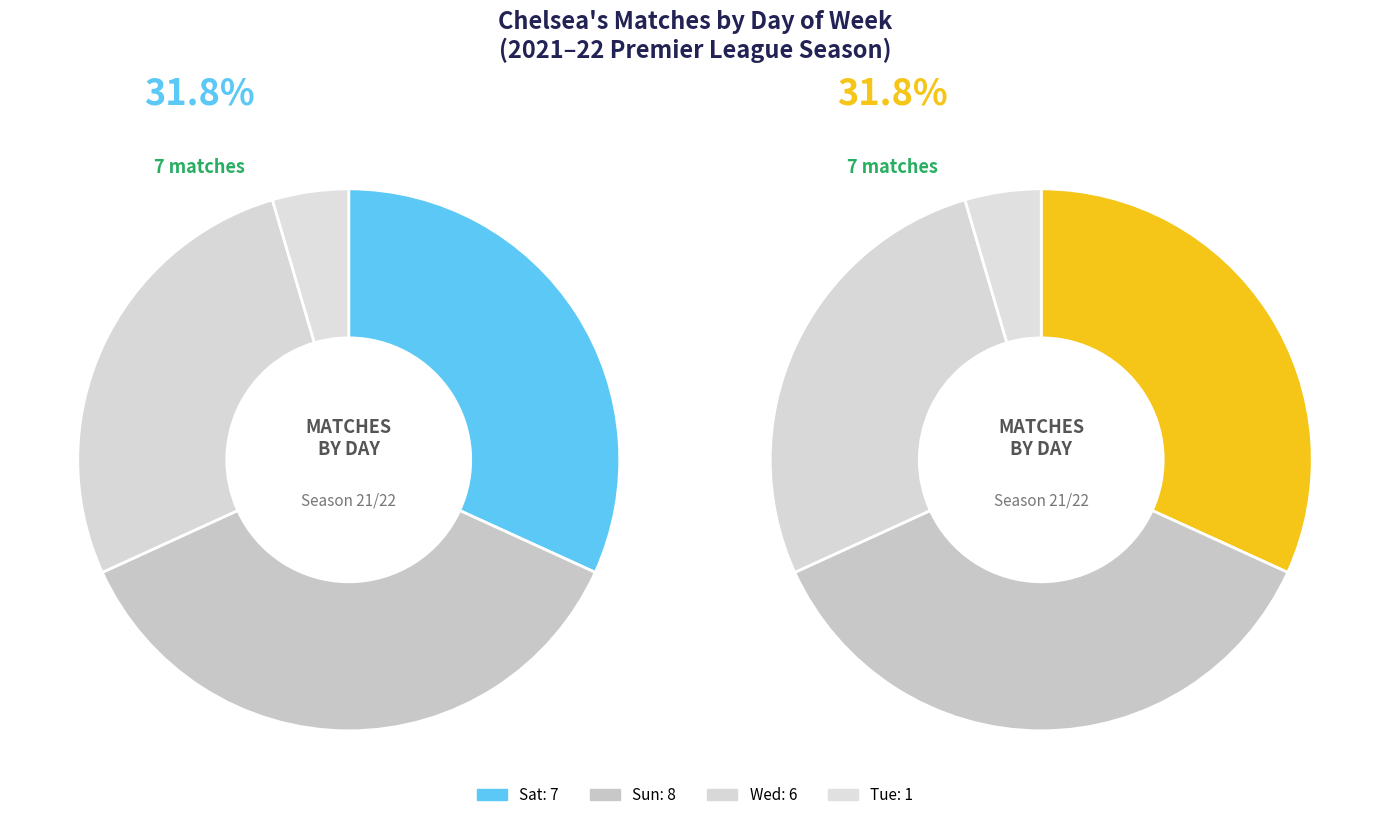

How many segments does this pie chart have?

4